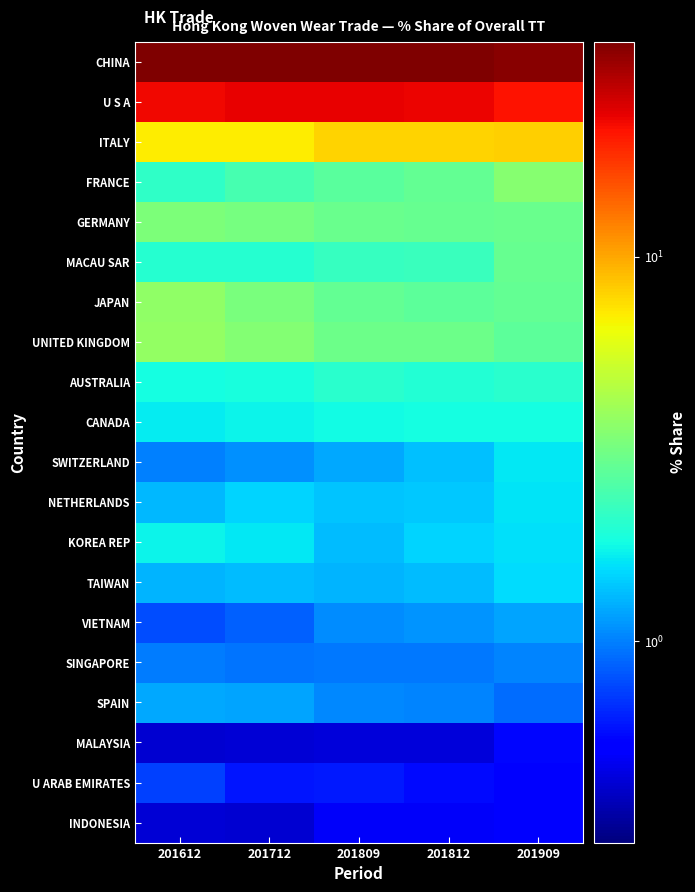

Reading right to left, extract all data points from this chart.

CHINA: 201909=34.7	201812=35.8	201809=35.9	201712=36.2	201612=35.7
U S A: 201909=21.1	201812=22.8	201809=23.2	201712=23.2	201612=22.6
ITALY: 201909=8.1	201812=8.0	201809=8.0	201712=7.0	201612=7.1
FRANCE: 201909=3.5	201812=2.9	201809=2.7	201712=2.4	201612=2.1
GERMANY: 201909=3.0	201812=2.9	201809=2.9	201712=3.2	201612=3.3
MACAU SAR: 201909=2.9	201812=2.2	201809=2.2	201712=2.0	201612=2.0
JAPAN: 201909=2.9	201812=2.8	201809=2.8	201712=3.3	201612=3.8
UNITED KINGDOM: 201909=2.7	201812=3.0	201809=3.0	201712=3.4	201612=3.8
AUSTRALIA: 201909=2.1	201812=2.0	201809=2.0	201712=1.9	201612=1.8
CANADA: 201909=1.8	201812=1.8	201809=1.8	201712=1.7	201612=1.7
SWITZERLAND: 201909=1.6	201812=1.4	201809=1.2	201712=1.1	201612=1.0
NETHERLANDS: 201909=1.6	201812=1.4	201809=1.4	201712=1.5	201612=1.3
KOREA REP: 201909=1.6	201812=1.5	201809=1.3	201712=1.6	201612=1.7
TAIWAN: 201909=1.5	201812=1.3	201809=1.3	201712=1.3	201612=1.3
VIETNAM: 201909=1.2	201812=1.1	201809=1.1	201712=0.9	201612=0.8
SINGAPORE: 201909=1.0	201812=1.0	201809=1.0	201712=0.9	201612=1.0
SPAIN: 201909=0.9	201812=1.0	201809=1.0	201712=1.2	201612=1.2
MALAYSIA: 201909=0.6	201812=0.4	201809=0.4	201712=0.4	201612=0.4
U ARAB EMIRATES: 201909=0.6	201812=0.6	201809=0.6	201712=0.6	201612=0.7
INDONESIA: 201909=0.5	201812=0.5	201809=0.5	201712=0.4	201612=0.4